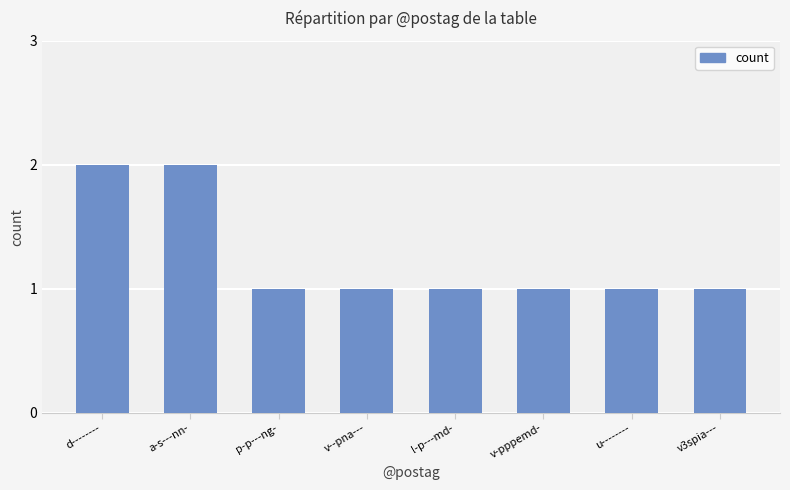

What is the difference between the values at v-pppemd- and d--------?

1